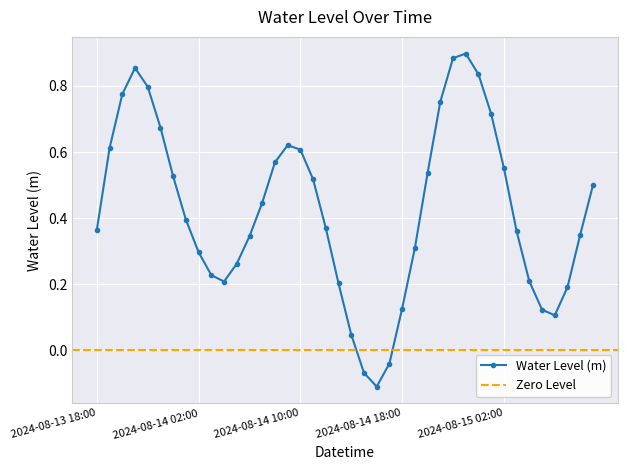

How many values exceed 0?

37